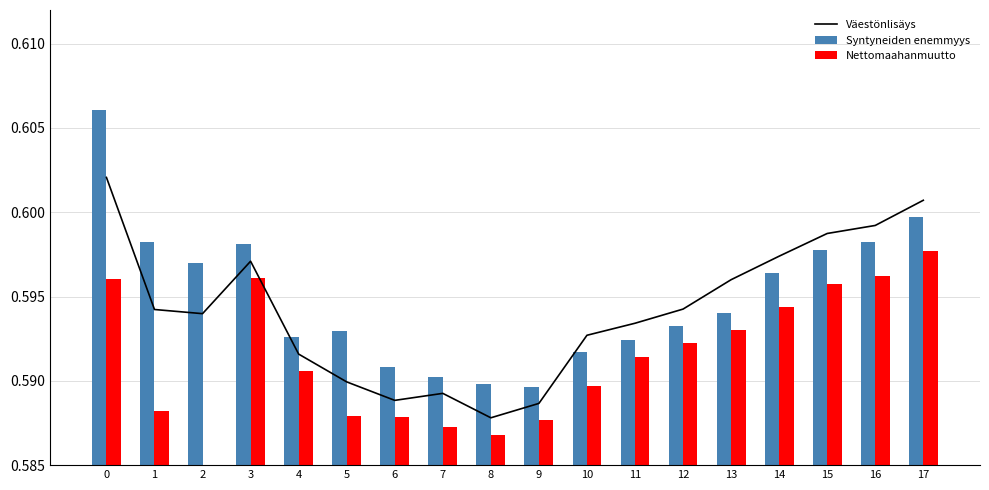

List the series in order of their overall mean, lowest first.

Nettomaahanmuutto, Väestönlisäys, Syntyneiden enemmyys